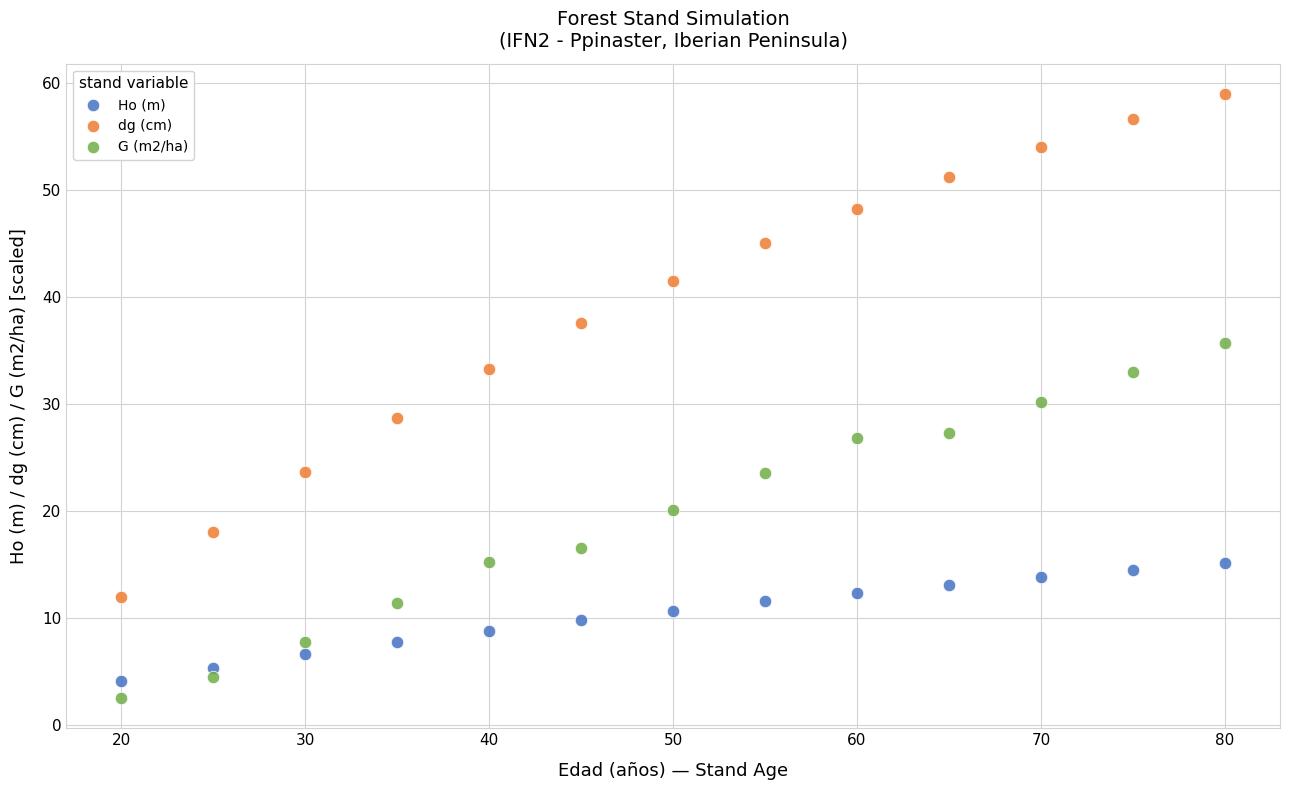

Across all data points, what is the range of X values (max minus min)?

60.0